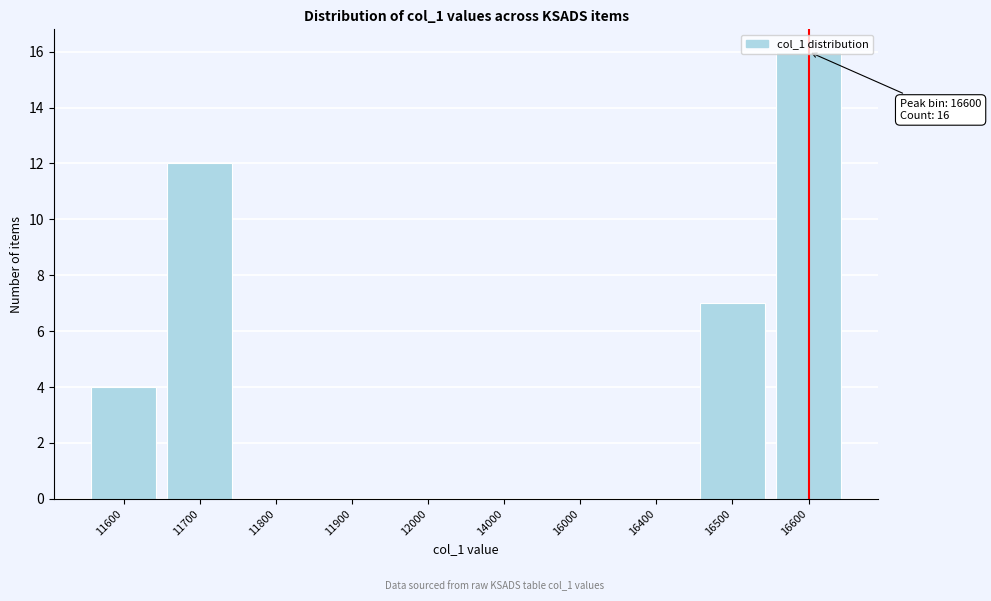

The chart shows a value of 16 at 11700. True or false?

False